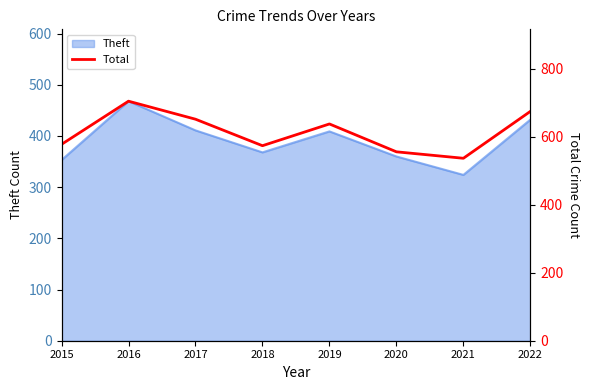

What is the sum of all values?

4915